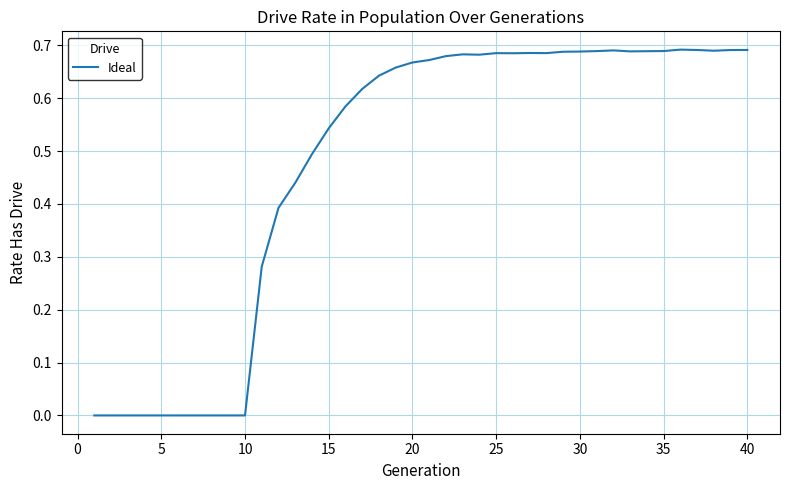

The chart shows a value of 0.0 at 10. True or false?

True